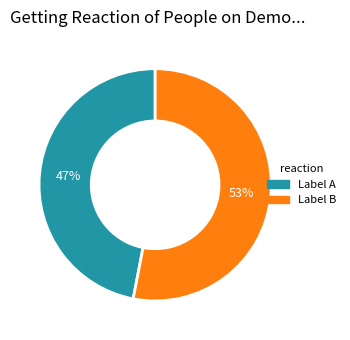

Is there any slice that represents more than half of the pie?

Yes